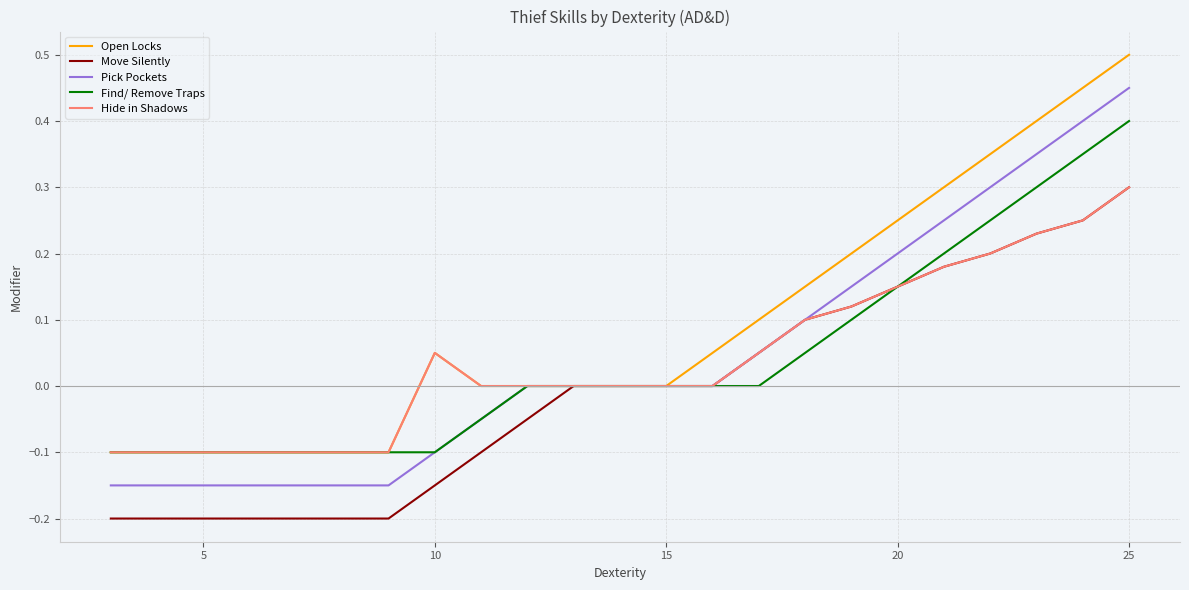

What is the highest value of the Find/ Remove Traps series?

0.4